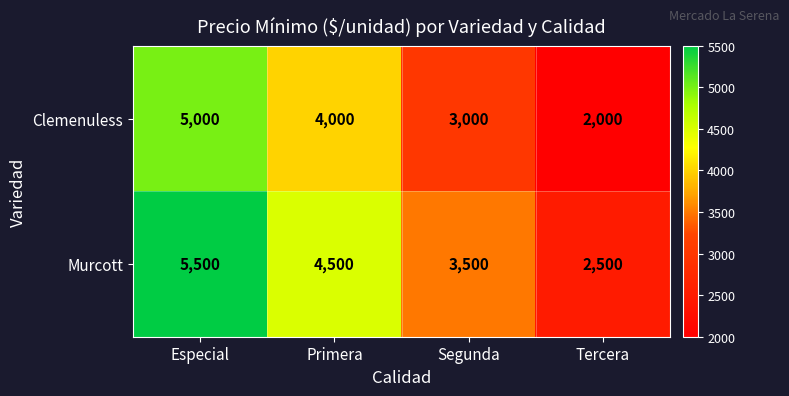

At how many categories does at least one series exceed 2151?

4